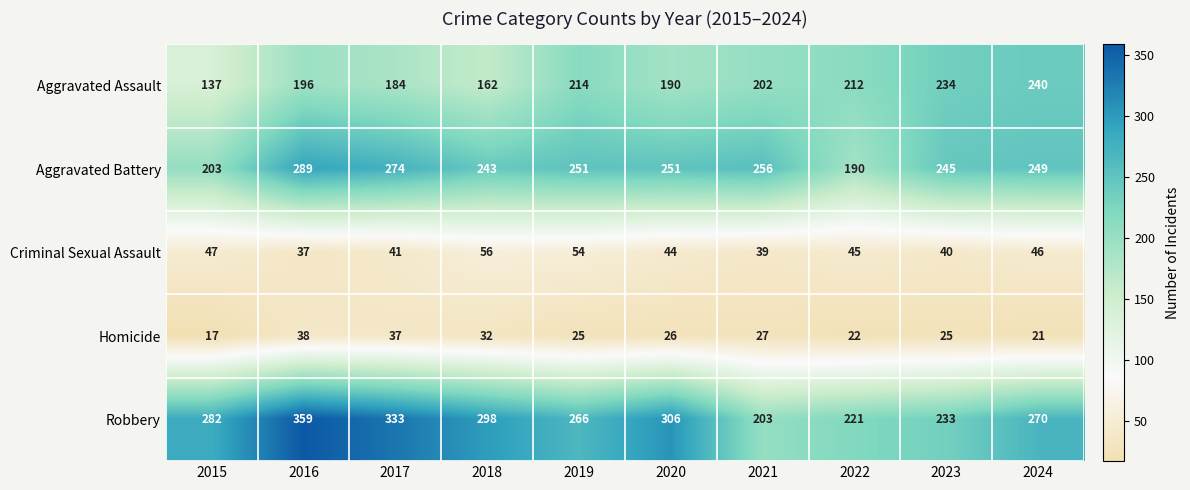

What is the lowest value of the Aggravated Assault series?

137